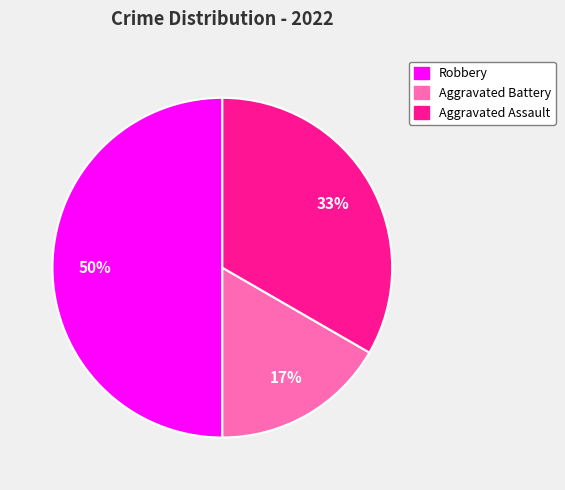

Does Aggravated Battery represent more than half of the total?

No